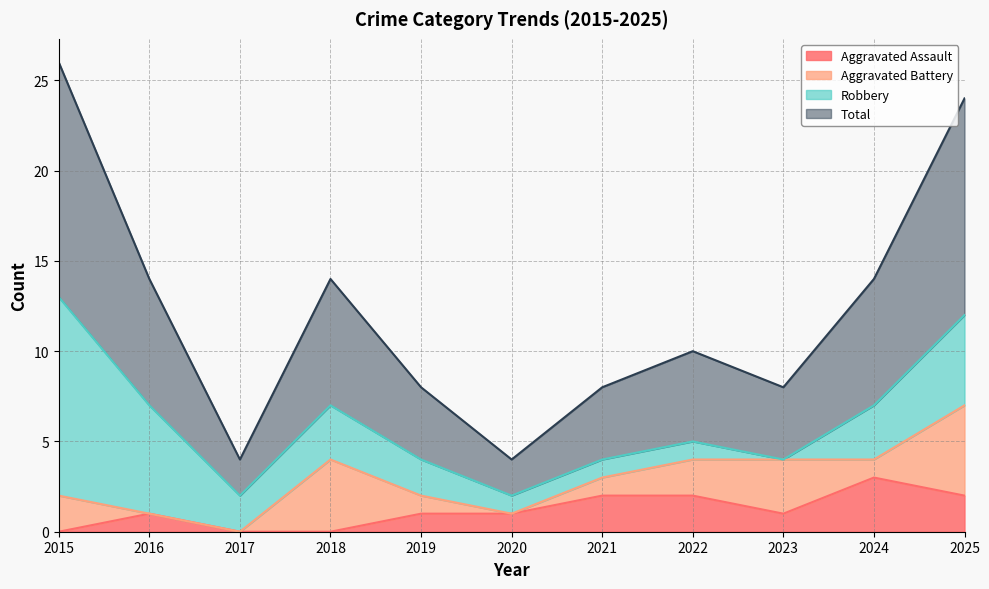

How many lines are shown in the chart?

4